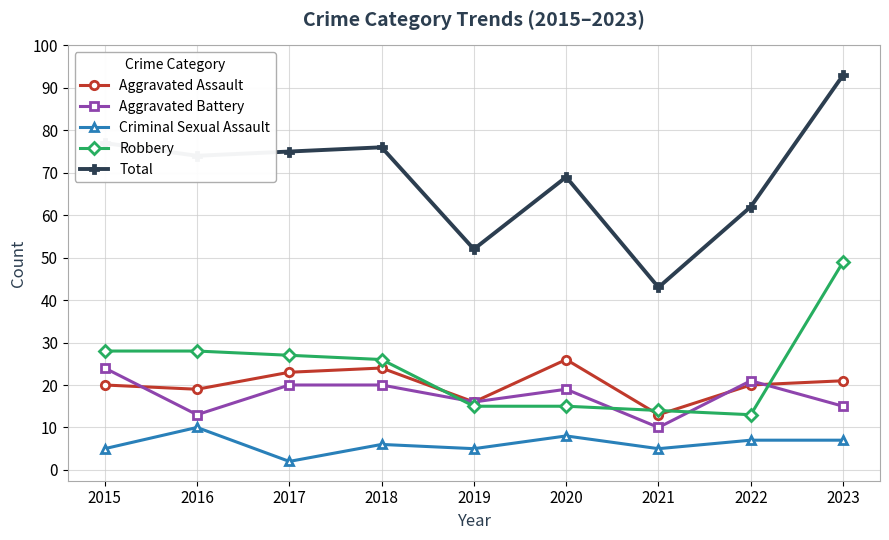

What is the smallest value displayed?

2